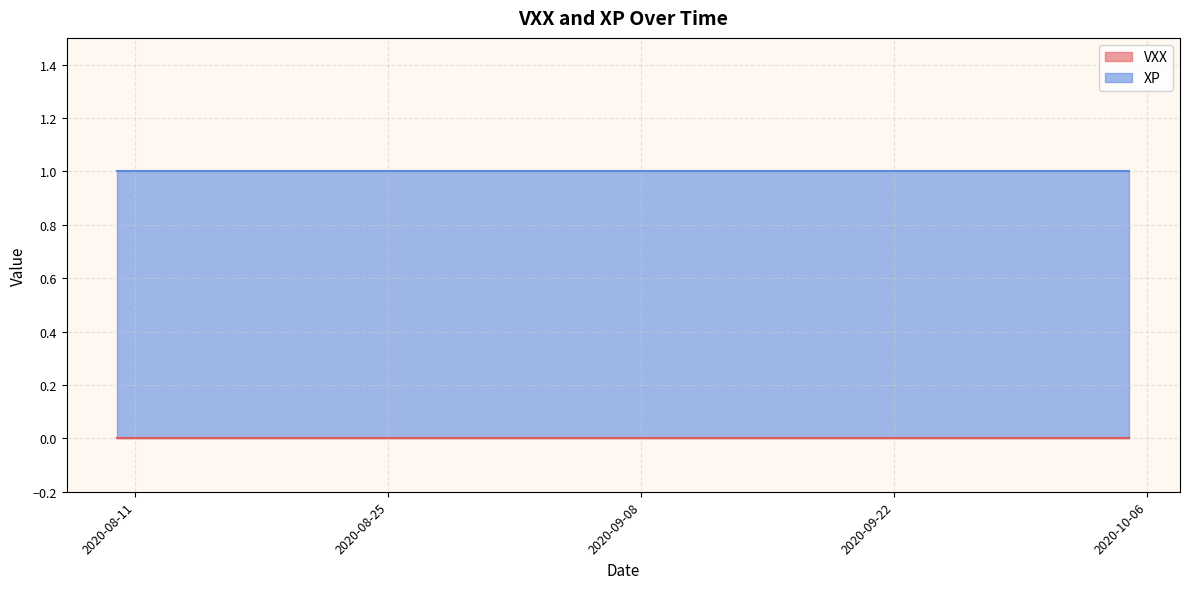

What is the total value across all series at 2020-10-05?

1